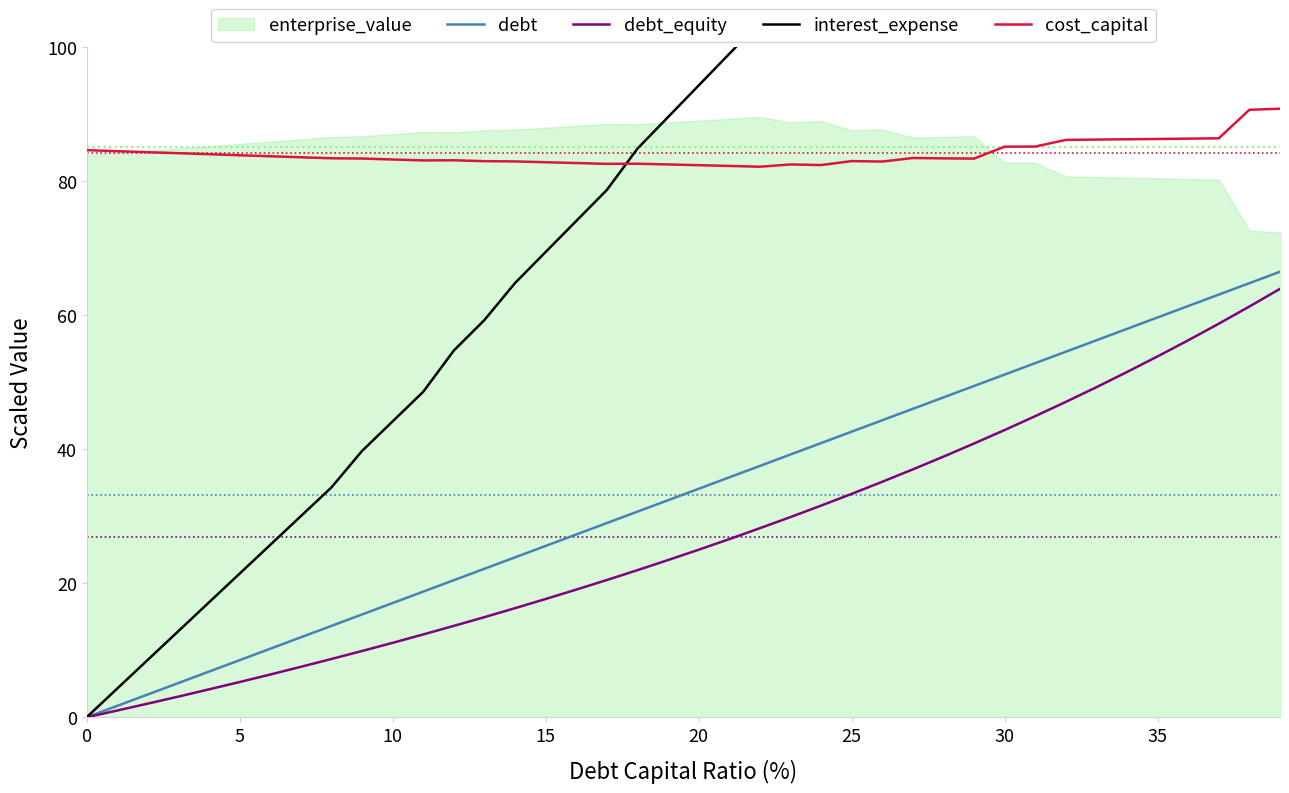

What is the spread (max minus min) of values at 25?

78.6